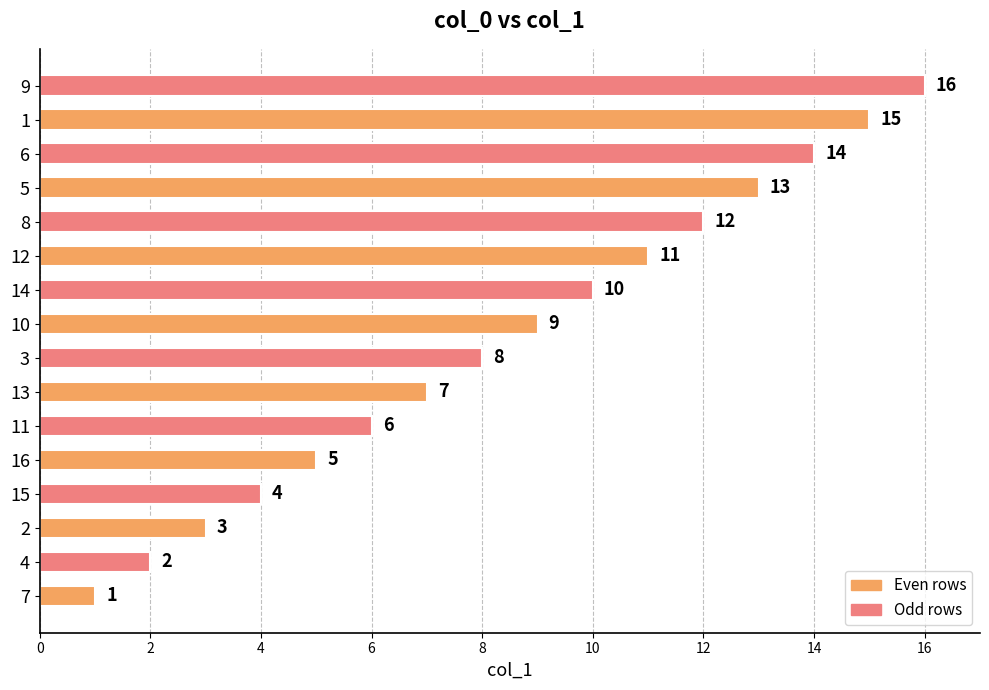

Is it true that the value at 2 is 3?

True